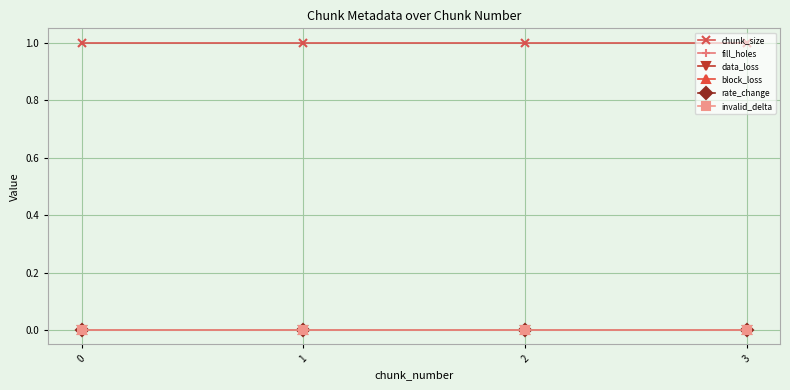

What is the value of the chunk_size point at the 1st from the left?

1